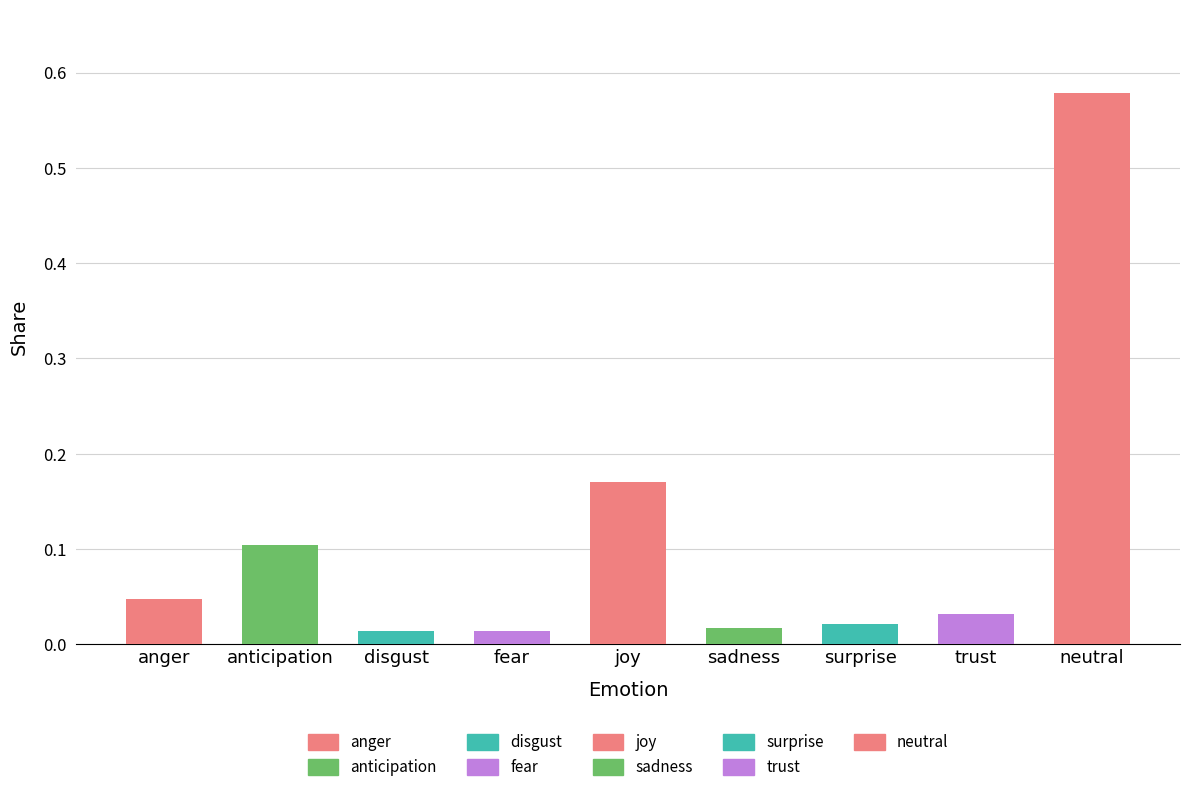

What is the label of the 8th bar from the left?

trust